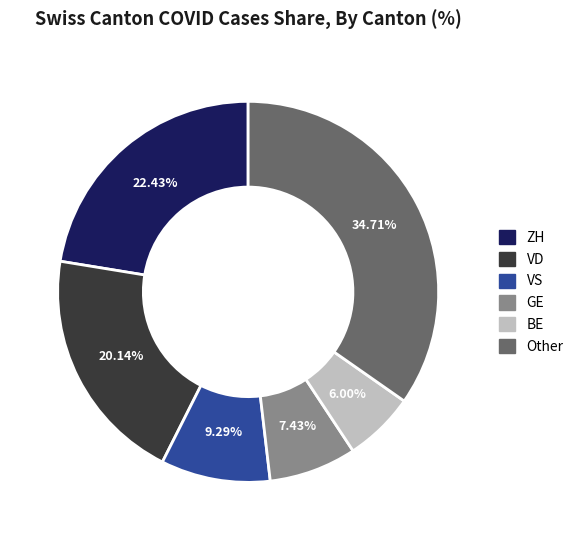

To the nearest percent, what is the average slice percentage?

17%